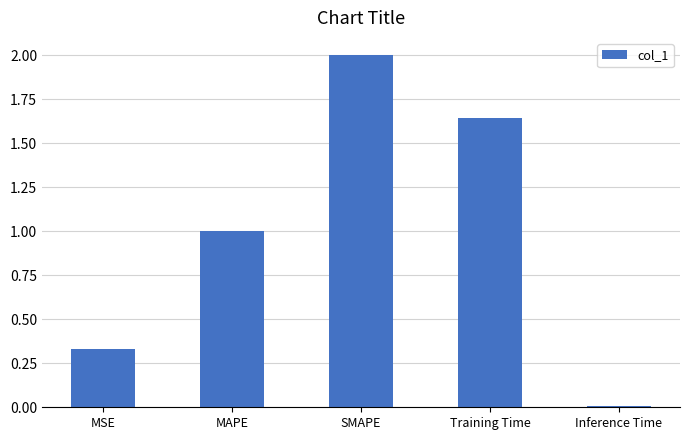

Between MAPE and SMAPE, which is larger?

SMAPE